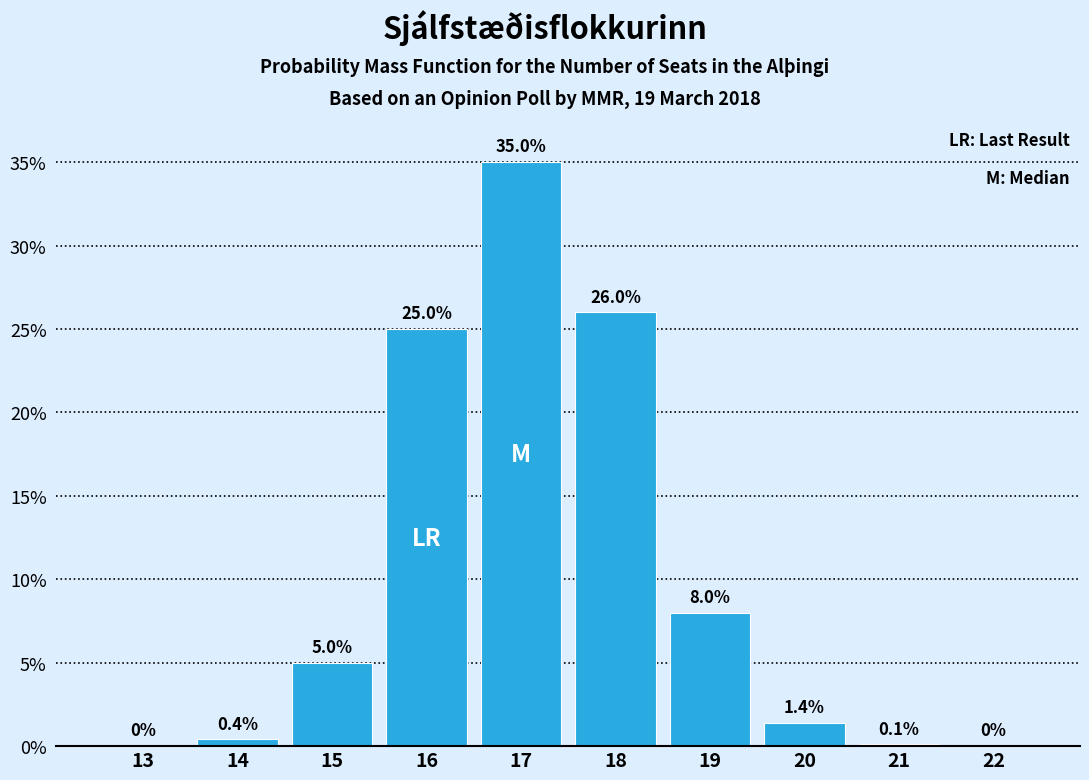

Reading right to left, transcribe all the data shown in this chart.

22=0.0	21=0.1	20=1.4	19=8.0	18=26.0	17=35.0	16=25.0	15=5.0	14=0.4	13=0.0